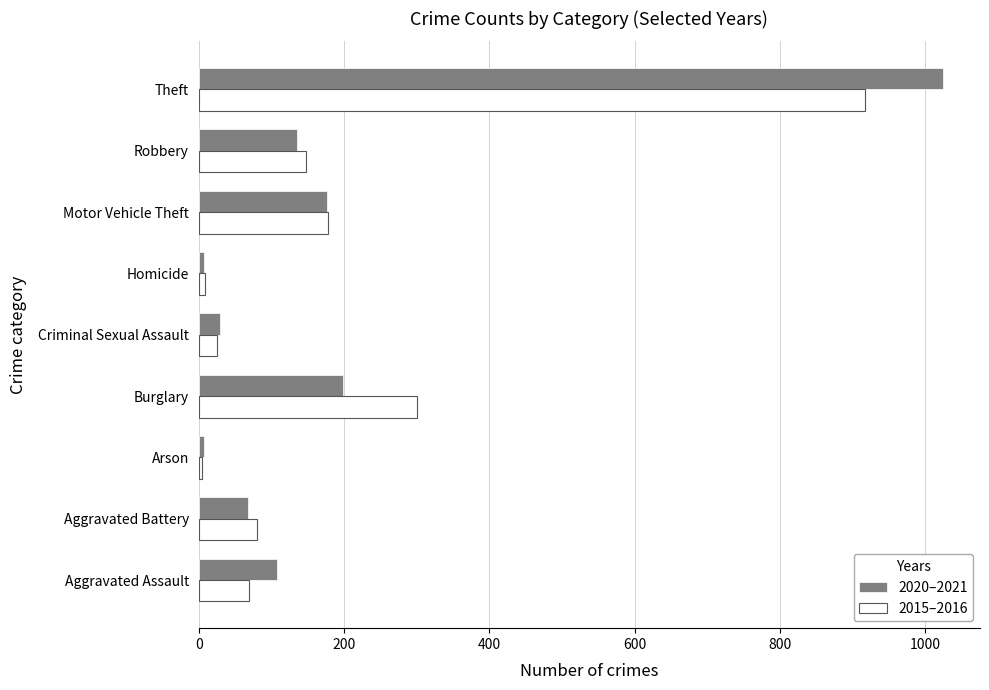

Is the value of 2020–2021 at Homicide greater than the value of 2015–2016 at Burglary?

No